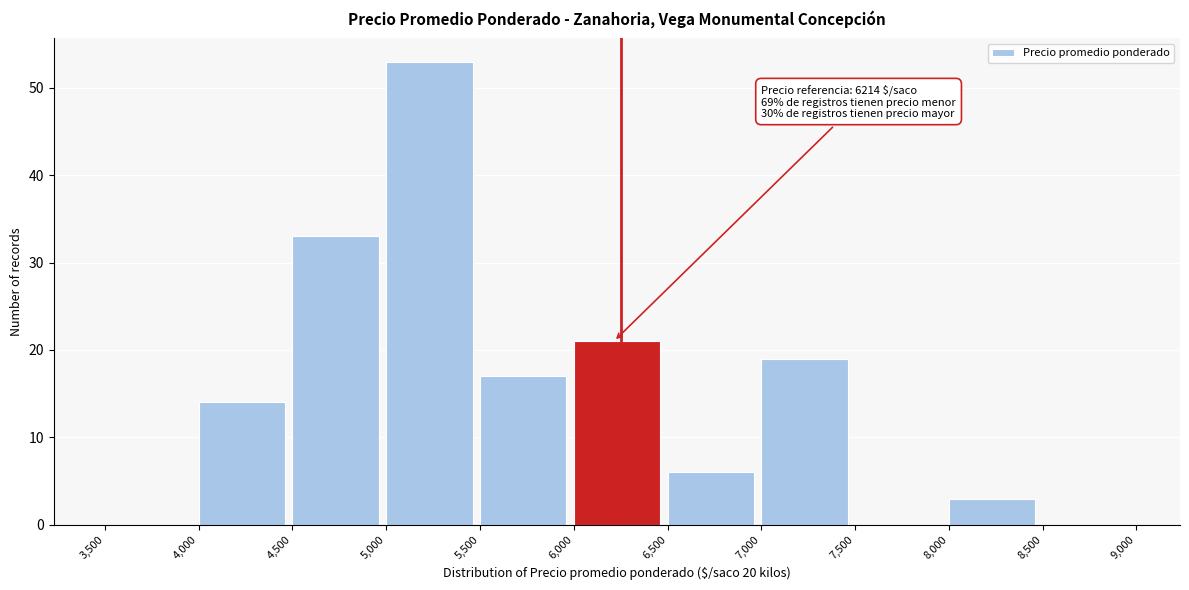

Over which range of the x-axis is the bar tallest?

5,000 to 5,500